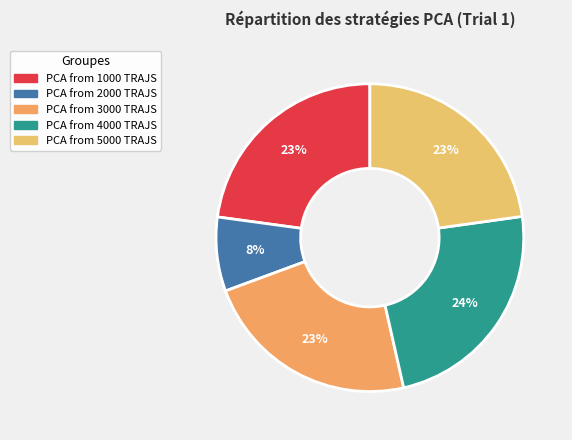

Does PCA from 2000 TRAJS account for over 50% of the chart?

No